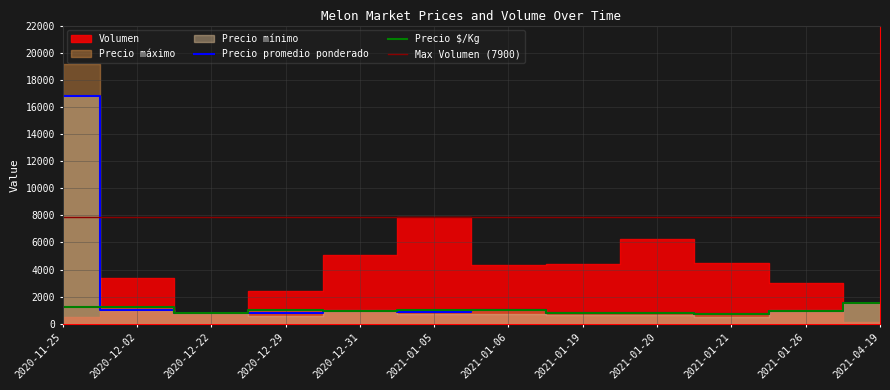

The Precio promedio ponderado series shows 1349 at 2020-12-22. True or false?

False